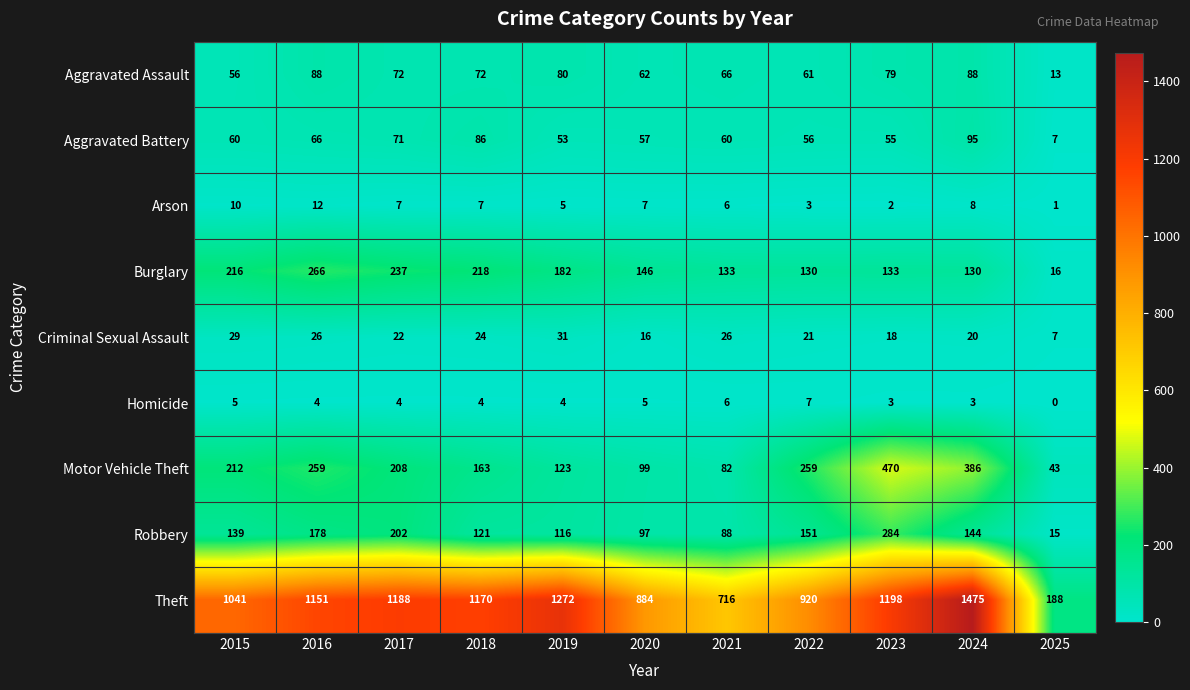

Read the Arson value at 2024.

8